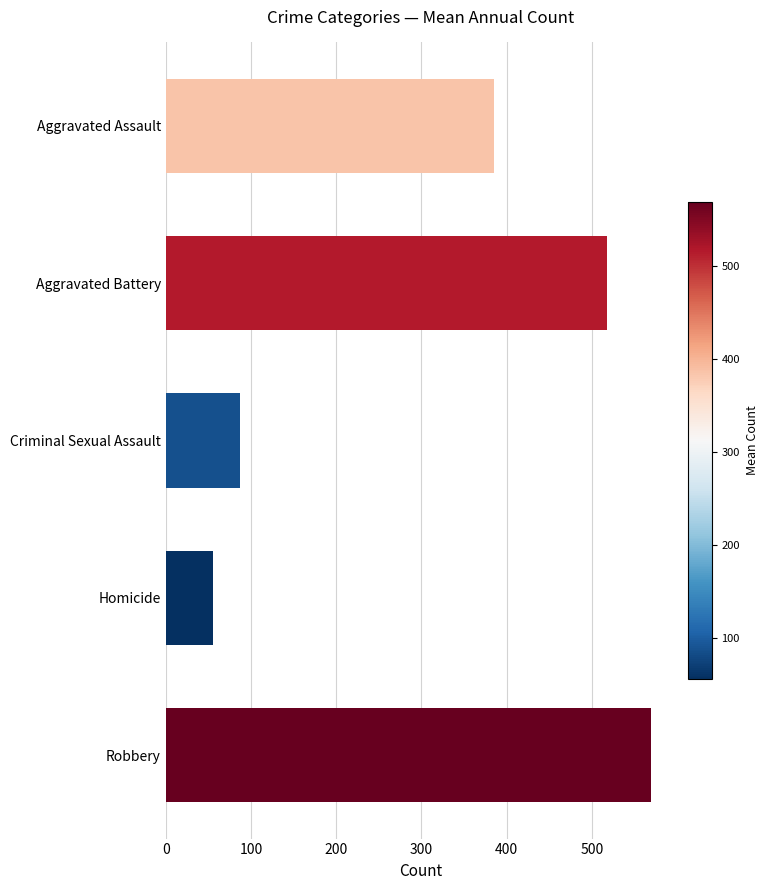

Reading bottom to top, extract all data points from this chart.

Robbery=569.7	Homicide=55.7	Criminal Sexual Assault=87.7	Aggravated Battery=517.3	Aggravated Assault=385.1